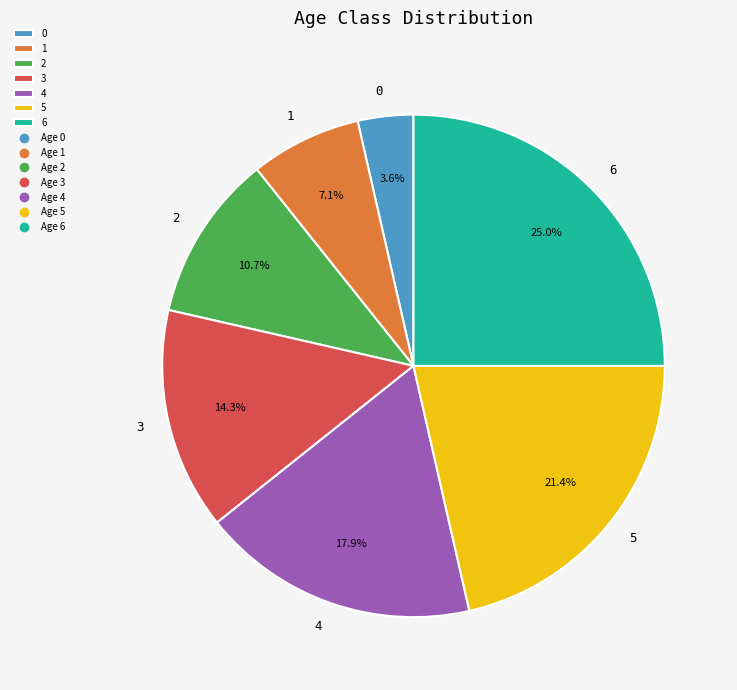

To the nearest percent, what percentage of the pie is 3?

14%